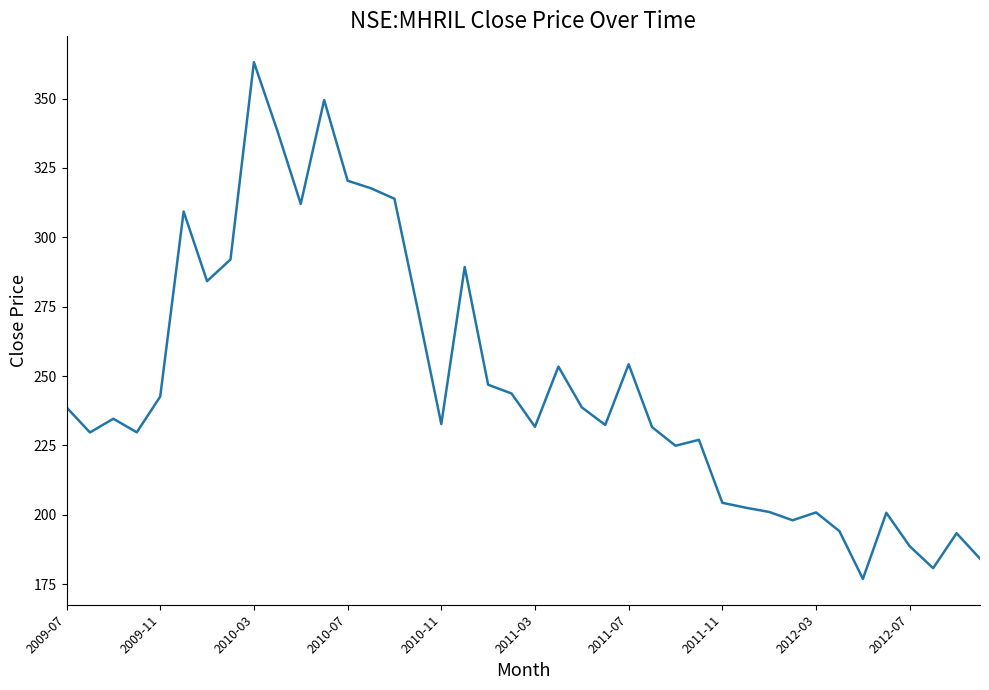

What is the smallest value displayed?

176.9